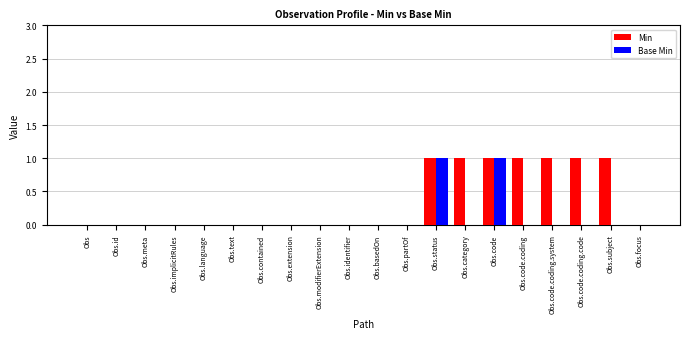

Which series changed the most between Obs.partOf and Obs.code.coding.system?

Min